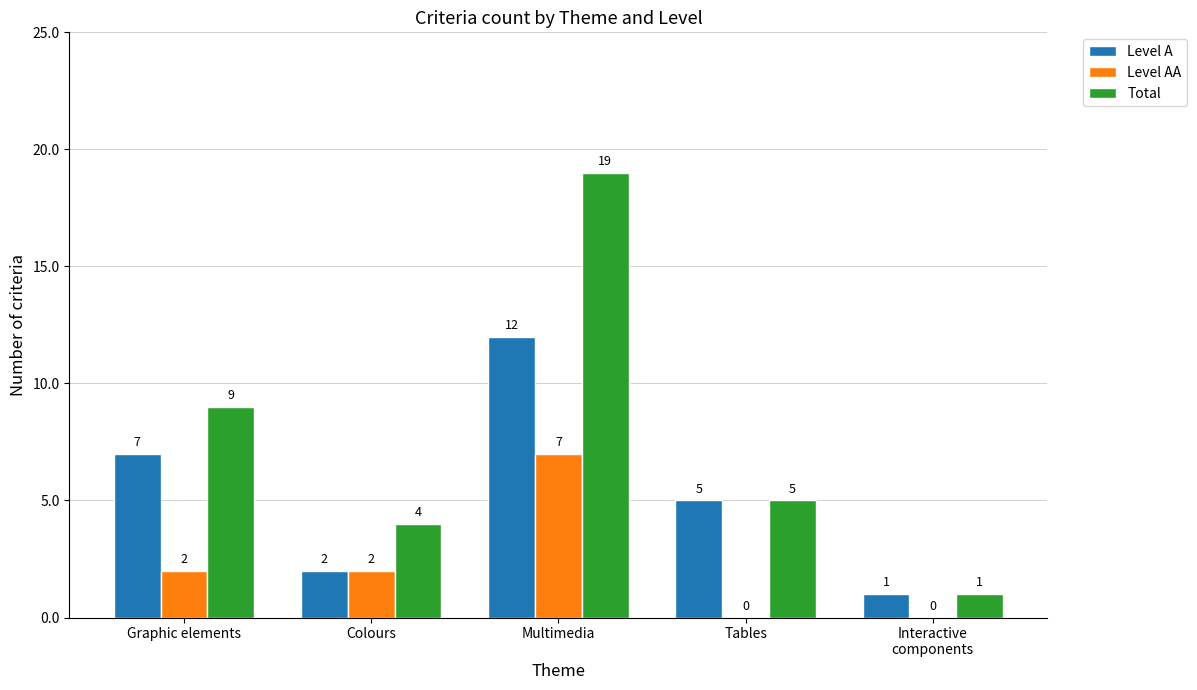

Which series has the largest total across all categories?

Total